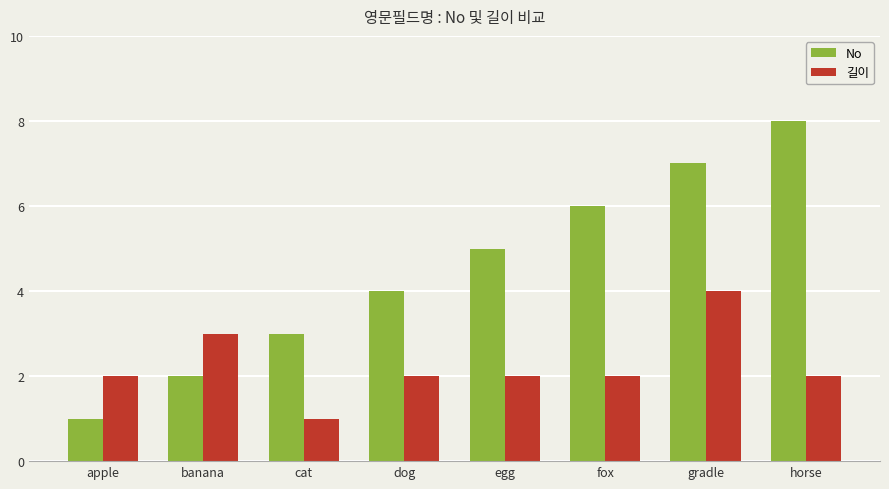

Is the value of 길이 at gradle greater than the value of No at gradle?

No